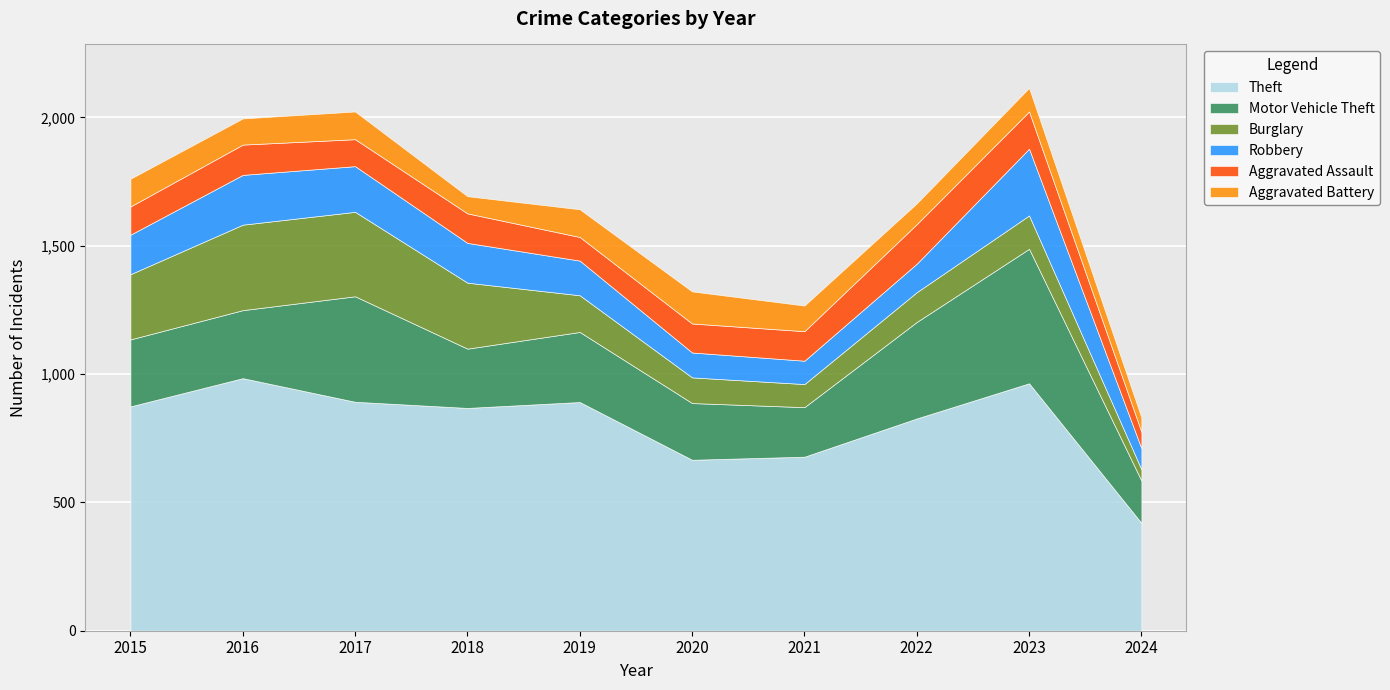

The value of Burglary at 2020 is 100. True or false?

True